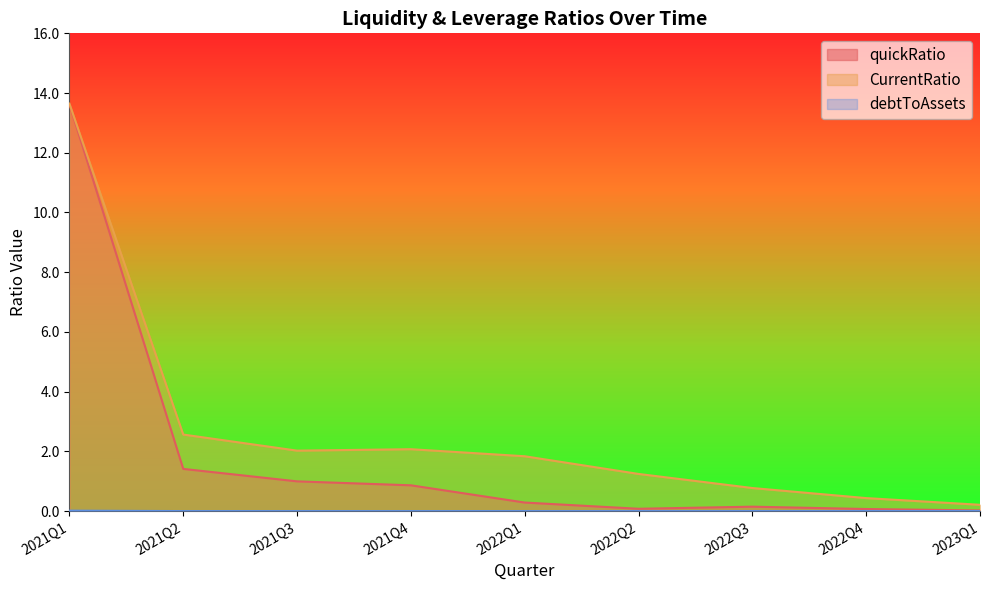

Is it true that quickRatio equals 0.4 at 2021Q4?

False